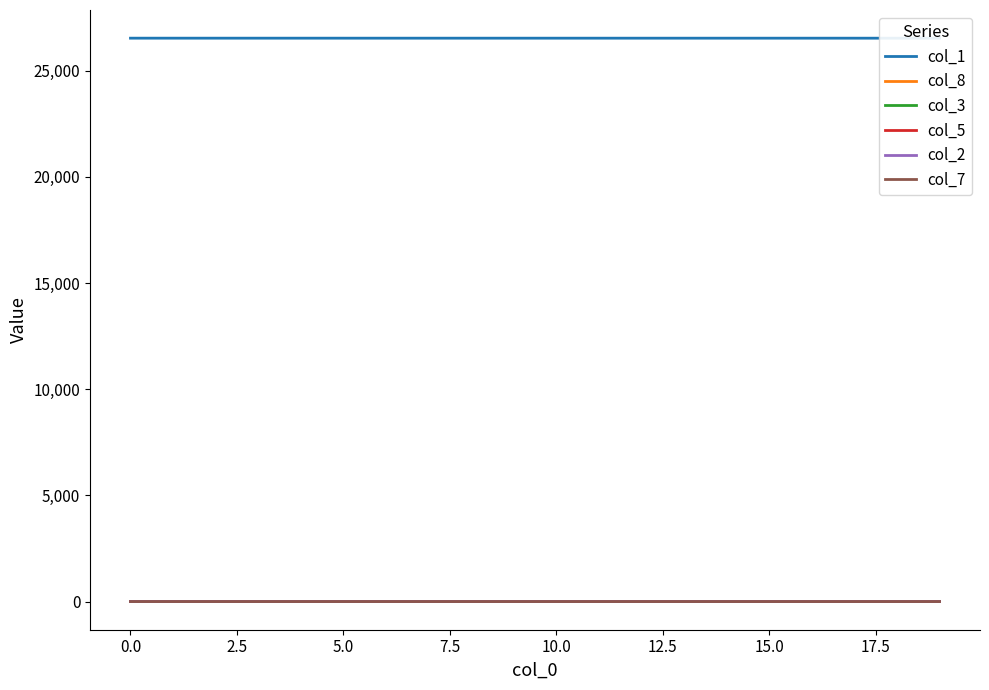

Is it true that col_2 equals 0.0 at 0.0?

True